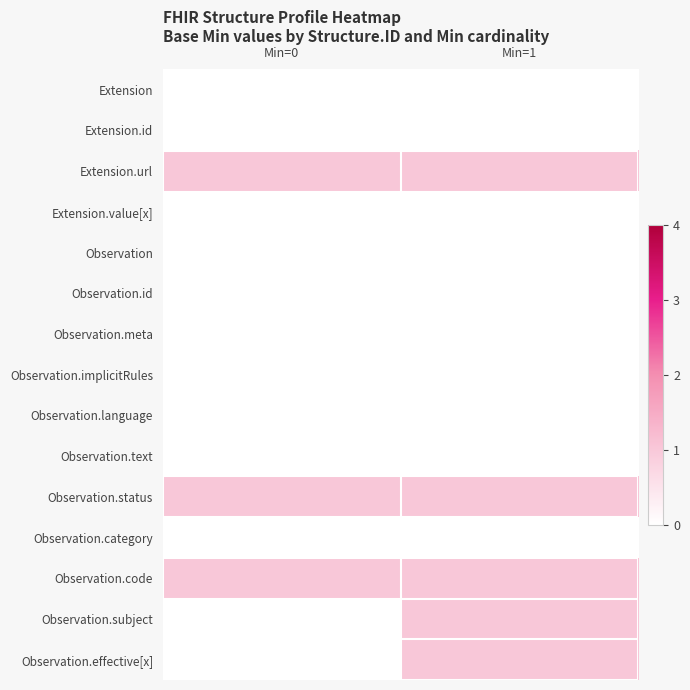

Reading left to right, transcribe all the data shown in this chart.

Extension: Min=0=0	Min=1=0
Extension.id: Min=0=0	Min=1=0
Extension.url: Min=0=1	Min=1=1
Extension.value[x]: Min=0=0	Min=1=0
Observation: Min=0=0	Min=1=0
Observation.id: Min=0=0	Min=1=0
Observation.meta: Min=0=0	Min=1=0
Observation.implicitRules: Min=0=0	Min=1=0
Observation.language: Min=0=0	Min=1=0
Observation.text: Min=0=0	Min=1=0
Observation.status: Min=0=1	Min=1=1
Observation.category: Min=0=0	Min=1=0
Observation.code: Min=0=1	Min=1=1
Observation.subject: Min=0=0	Min=1=1
Observation.effective[x]: Min=0=0	Min=1=1